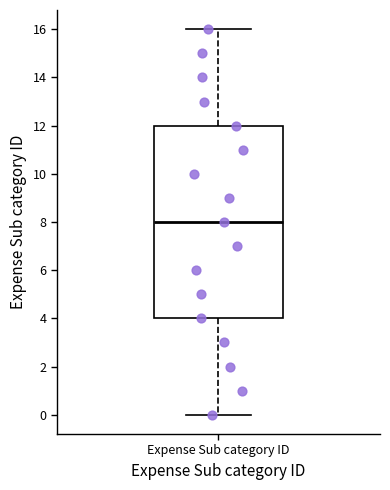

Transcribe this box plot: give where the median line is, the range the box spans, and where the two whiskers end, as read against the y-axis. The values are not printed on the chart, so give them approximately, as read against the axis.

median 8, box 4 to 12, whiskers 0 to 16